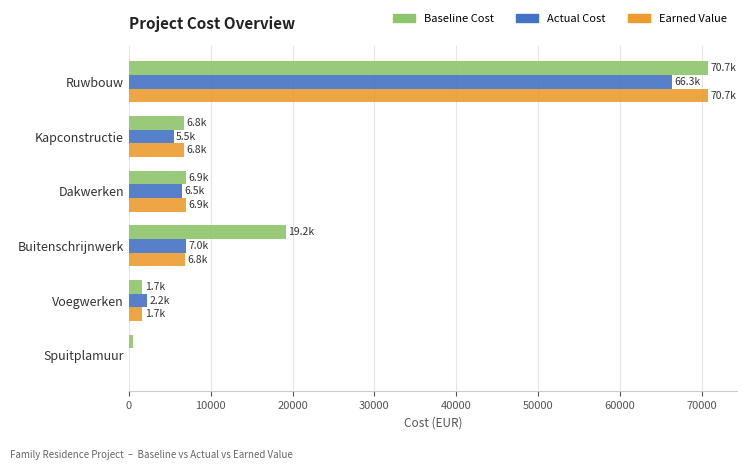

What is the sum of all Earned Value values?

92957.8